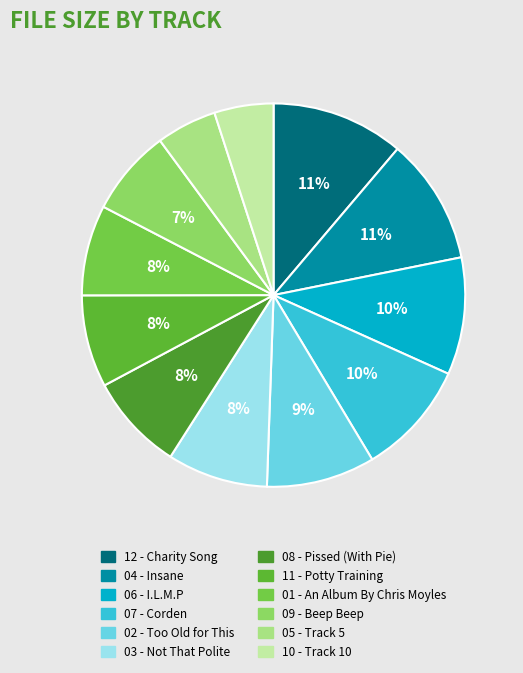

How many slices are in this pie chart?

12